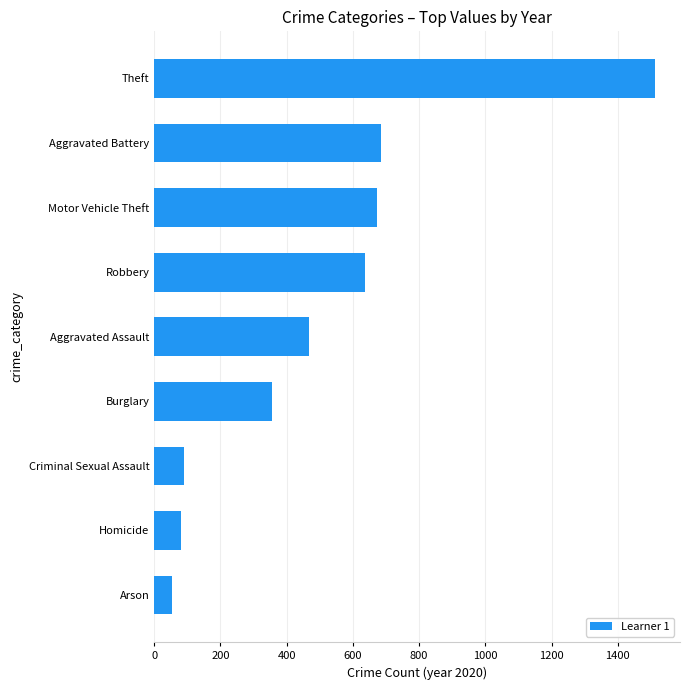

How many data points are less than 466?

4